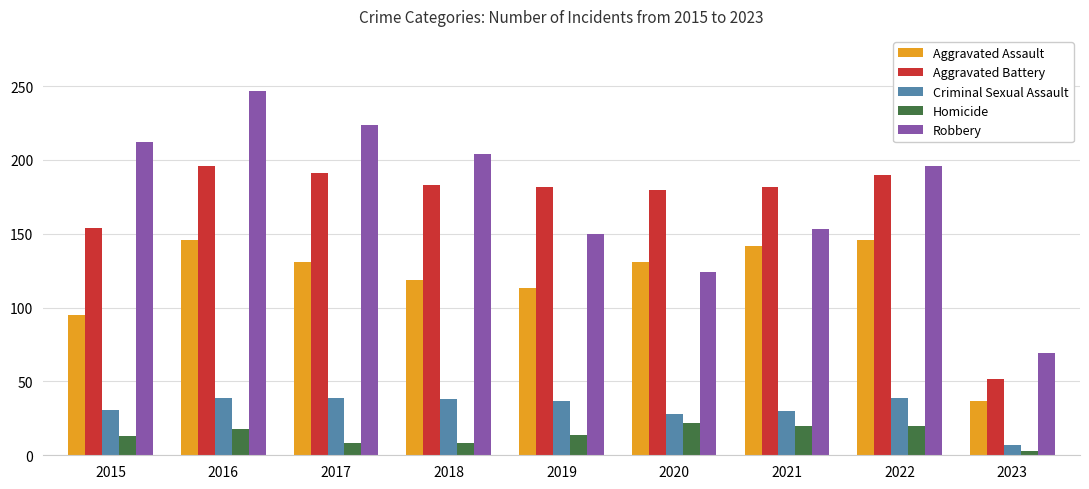

What is the difference between the highest and lowest values at 2019?

168